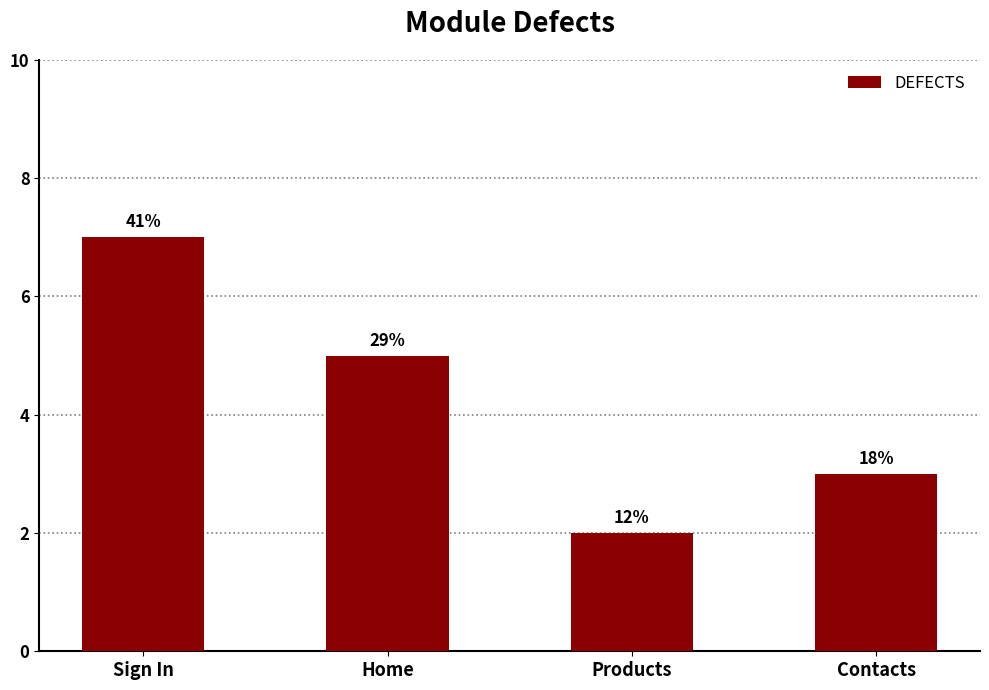

Read the value at Contacts.

3